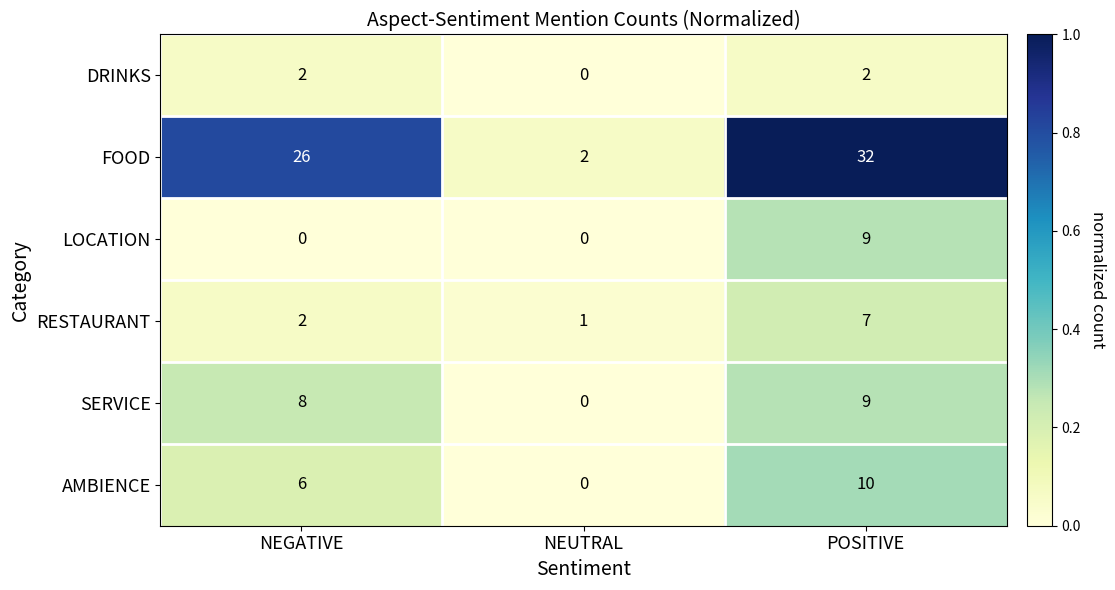

True or false: DRINKS has a value of 1 at NEGATIVE.

False